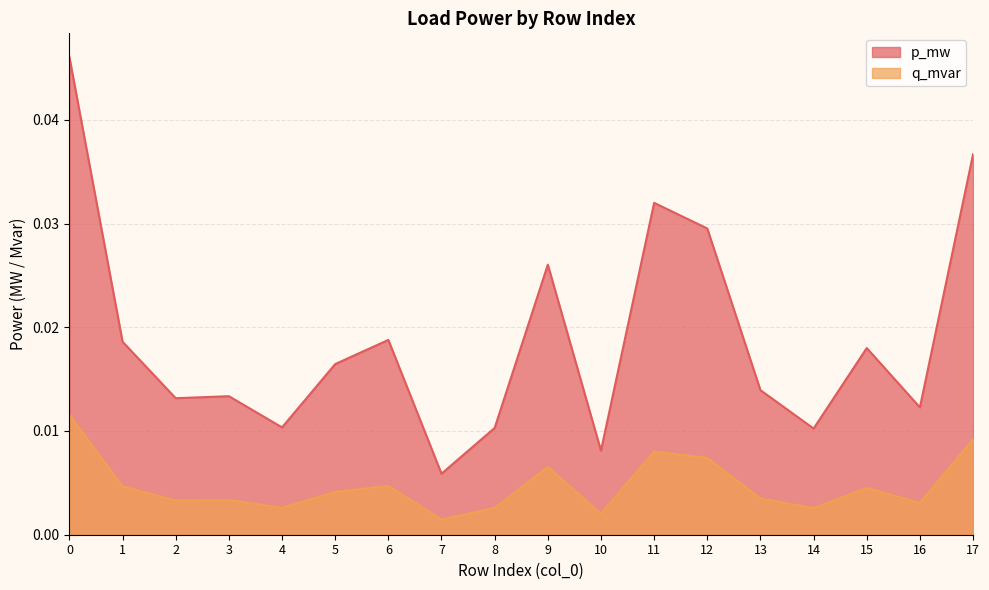

In p_mw, how many points are lower than both neighbors (excluding endpoints)?

6